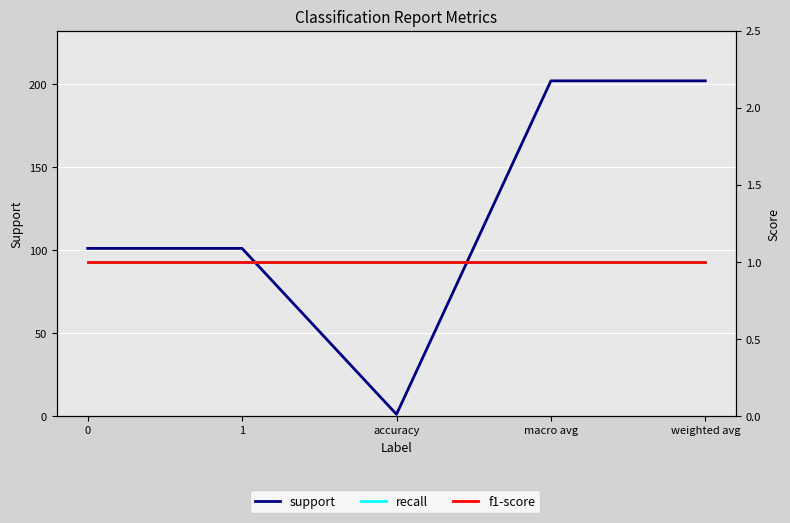

What is the label of the 2nd point from the right?

macro avg